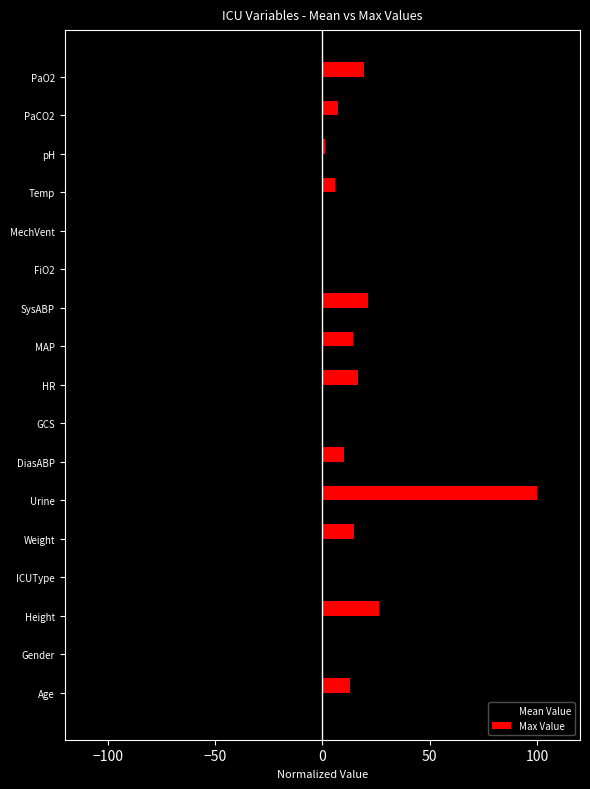

At which category does the chart reach its peak across all series?

Urine